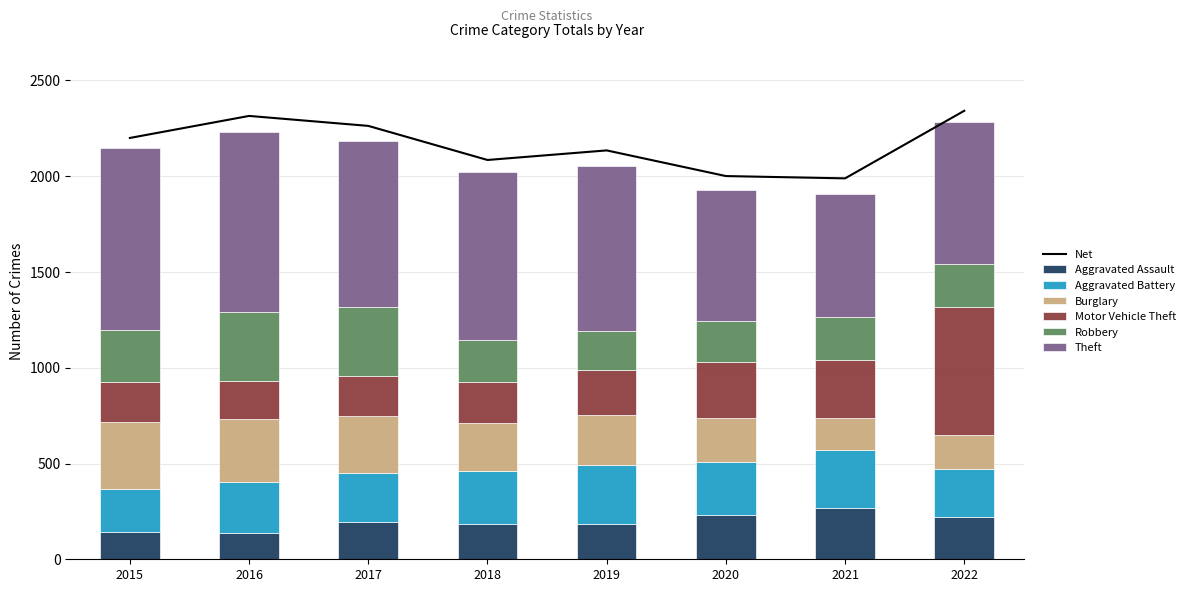

What is the sum of all Theft values?

6568